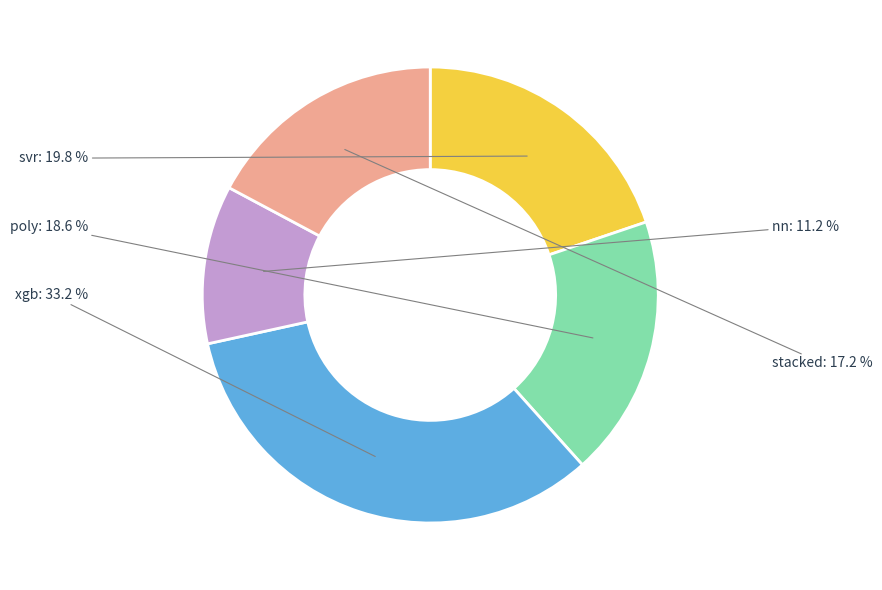

Does any single category account for the majority?

No